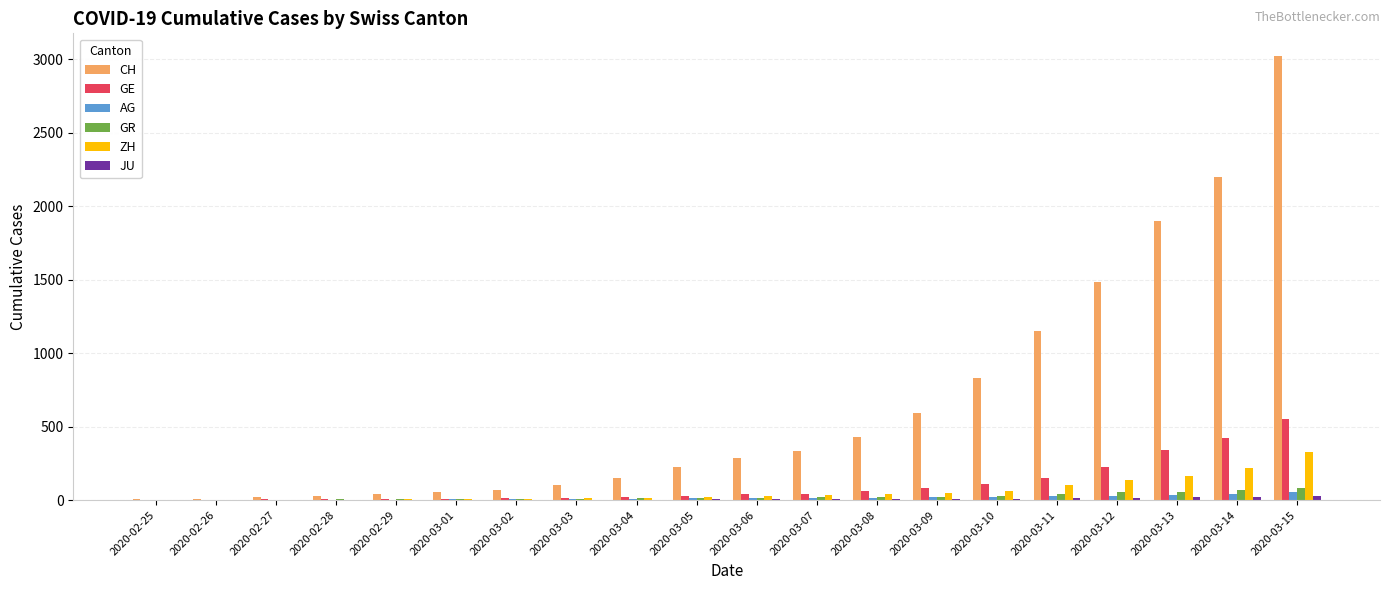

What is the sum of all GR values?

478